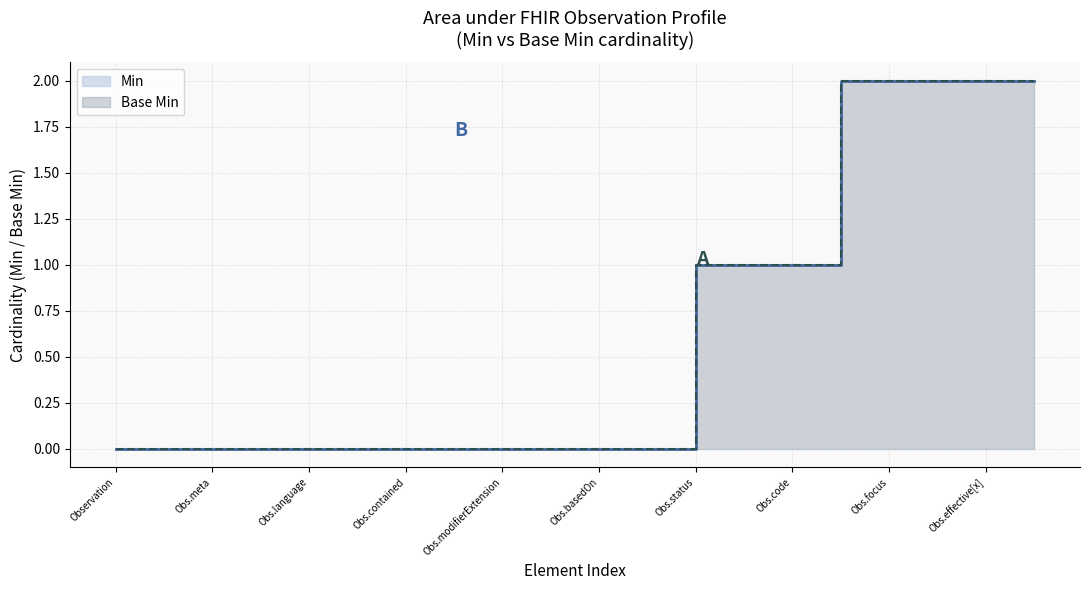

What is the difference between the second highest and minimum values in the Base Min series?

1